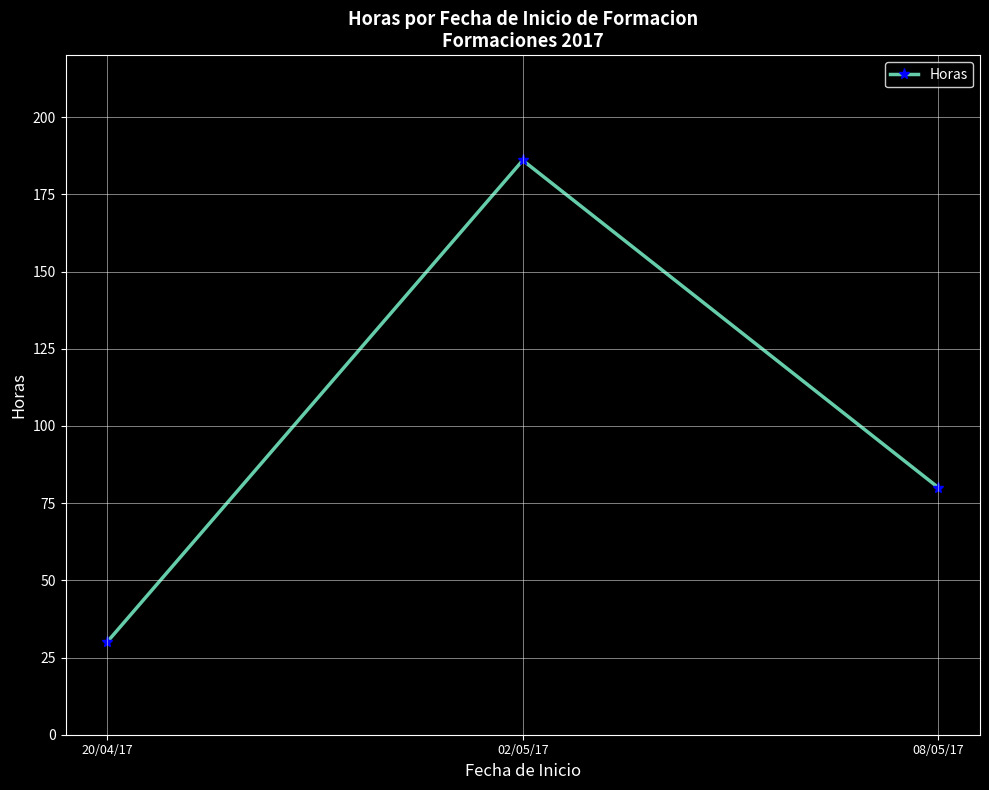

Rank the categories by value from lowest to highest.

20/04/17, 08/05/17, 02/05/17